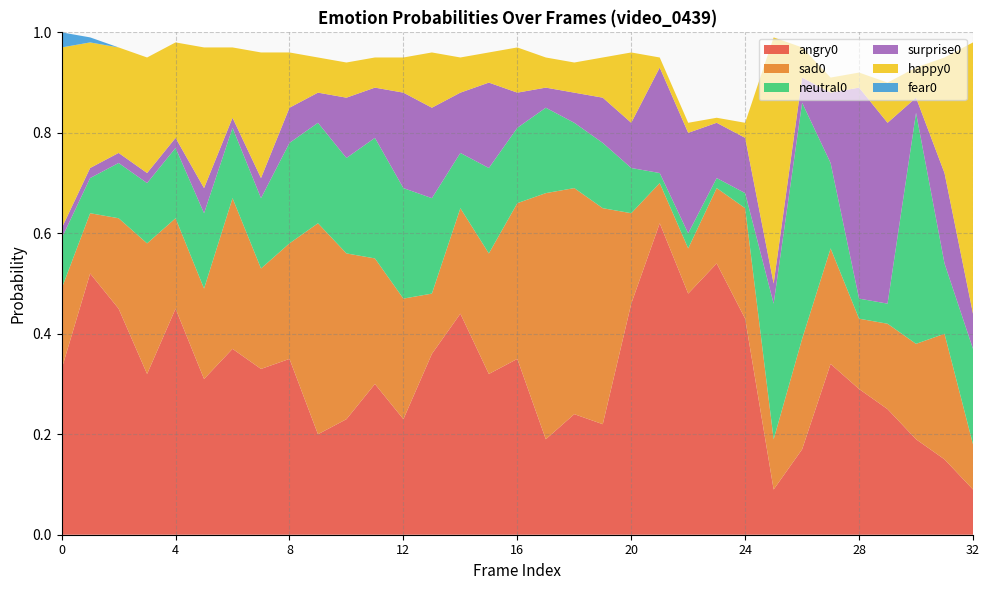

Reading left to right, what are all the values shown in this chart?

angry0: 0=0.3	1=0.5	2=0.5	3=0.3	4=0.5	5=0.3	6=0.4	7=0.3	8=0.3	9=0.2	10=0.2	11=0.3	12=0.2	13=0.4	14=0.4	15=0.3	16=0.3	17=0.2	18=0.2	19=0.2	20=0.5	21=0.6	22=0.5	23=0.5	24=0.4	25=0.1	26=0.2	27=0.3	28=0.3	29=0.2	30=0.2	31=0.1	32=0.1
sad0: 0=0.2	1=0.1	2=0.2	3=0.3	4=0.2	5=0.2	6=0.3	7=0.2	8=0.2	9=0.4	10=0.3	11=0.2	12=0.2	13=0.1	14=0.2	15=0.2	16=0.3	17=0.5	18=0.5	19=0.4	20=0.2	21=0.1	22=0.1	23=0.1	24=0.2	25=0.1	26=0.2	27=0.2	28=0.1	29=0.2	30=0.2	31=0.2	32=0.1
neutral0: 0=0.1	1=0.1	2=0.1	3=0.1	4=0.1	5=0.1	6=0.1	7=0.1	8=0.2	9=0.2	10=0.2	11=0.2	12=0.2	13=0.2	14=0.1	15=0.2	16=0.1	17=0.2	18=0.1	19=0.1	20=0.1	21=0.0	22=0.0	23=0.0	24=0.0	25=0.3	26=0.5	27=0.2	28=0.0	29=0.0	30=0.5	31=0.1	32=0.2
surprise0: 0=0.0	1=0.0	2=0.0	3=0.0	4=0.0	5=0.1	6=0.0	7=0.0	8=0.1	9=0.1	10=0.1	11=0.1	12=0.2	13=0.2	14=0.1	15=0.2	16=0.1	17=0.0	18=0.1	19=0.1	20=0.1	21=0.2	22=0.2	23=0.1	24=0.1	25=0.0	26=0.1	27=0.1	28=0.4	29=0.4	30=0.0	31=0.2	32=0.1
happy0: 0=0.4	1=0.2	2=0.2	3=0.2	4=0.2	5=0.3	6=0.1	7=0.2	8=0.1	9=0.1	10=0.1	11=0.1	12=0.1	13=0.1	14=0.1	15=0.1	16=0.1	17=0.1	18=0.1	19=0.1	20=0.1	21=0.0	22=0.0	23=0.0	24=0.0	25=0.5	26=0.1	27=0.0	28=0.0	29=0.1	30=0.1	31=0.2	32=0.5
fear0: 0=0.0	1=0.0	2=0.0	3=0.0	4=0.0	5=0.0	6=0.0	7=0.0	8=0.0	9=0.0	10=0.0	11=0.0	12=0.0	13=0.0	14=0.0	15=0.0	16=0.0	17=0.0	18=0.0	19=0.0	20=0.0	21=0.0	22=0.0	23=0.0	24=0.0	25=0.0	26=0.0	27=0.0	28=0.0	29=0.0	30=0.0	31=0.0	32=0.0